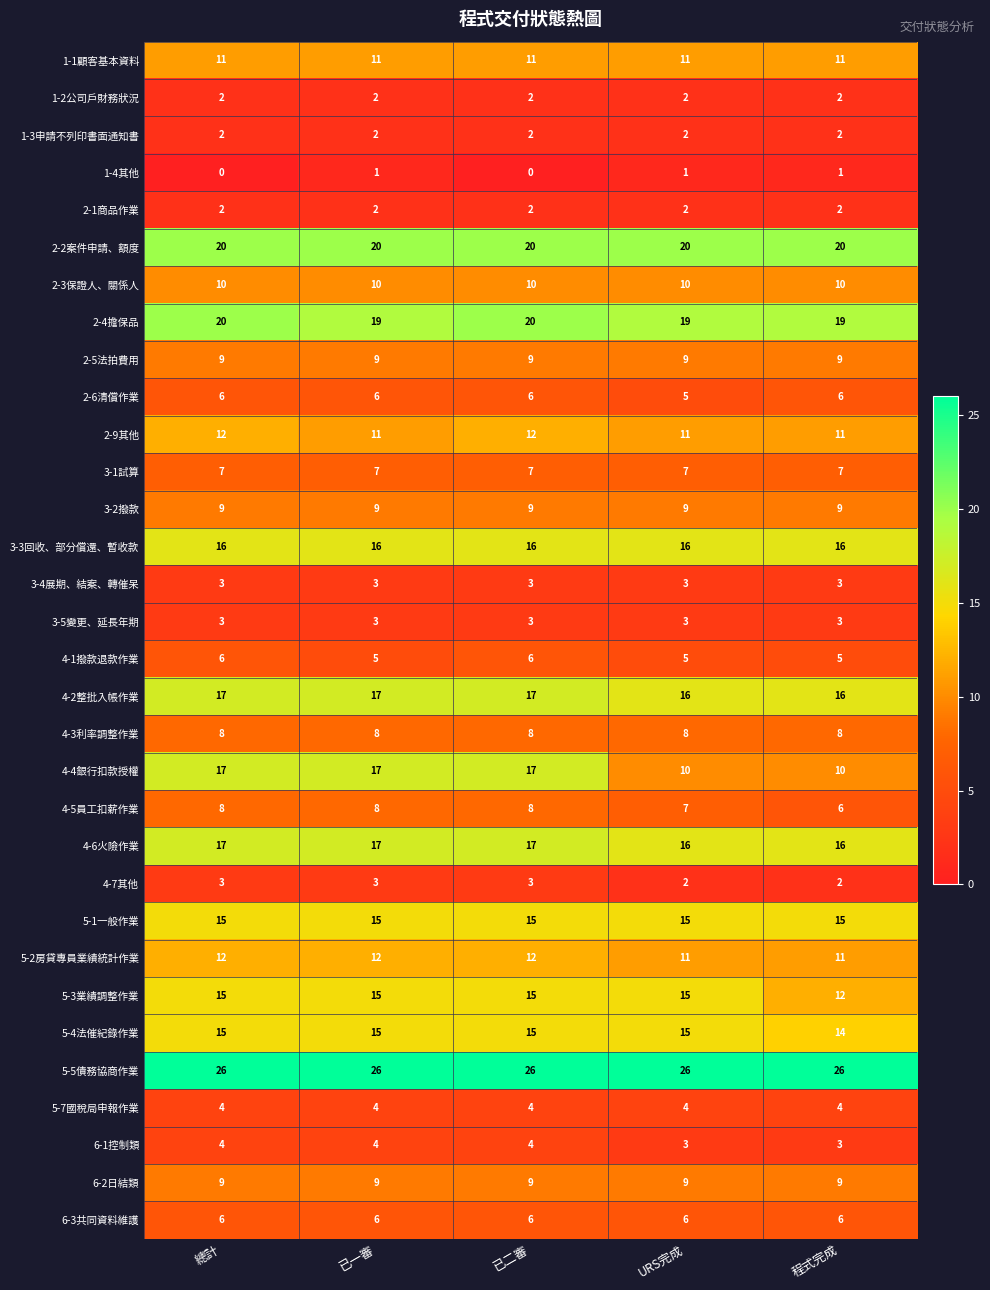

Which series has the largest range (max minus min)?

4-4銀行扣款授權